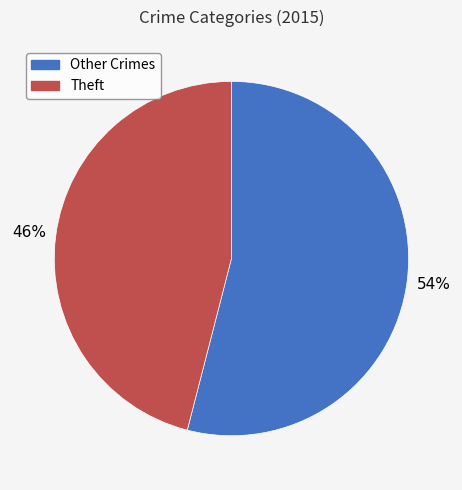

Is the sum of Other Crimes and Theft greater than half?

Yes